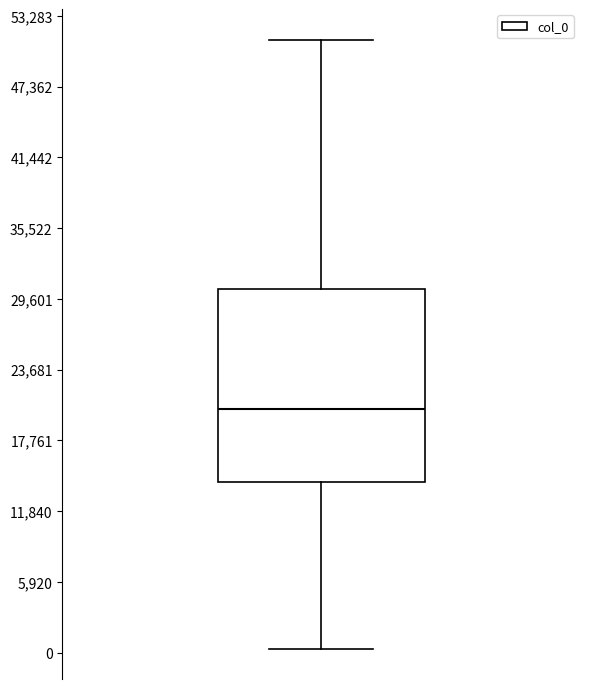

Transcribe this box plot: give where the median line is, the range the box spans, and where the two whiskers end, as read against the y-axis. The values are not printed on the chart, so give them approximately, as read against the axis.

median 20000, box 14000 to 30000, whiskers 0 to 51000